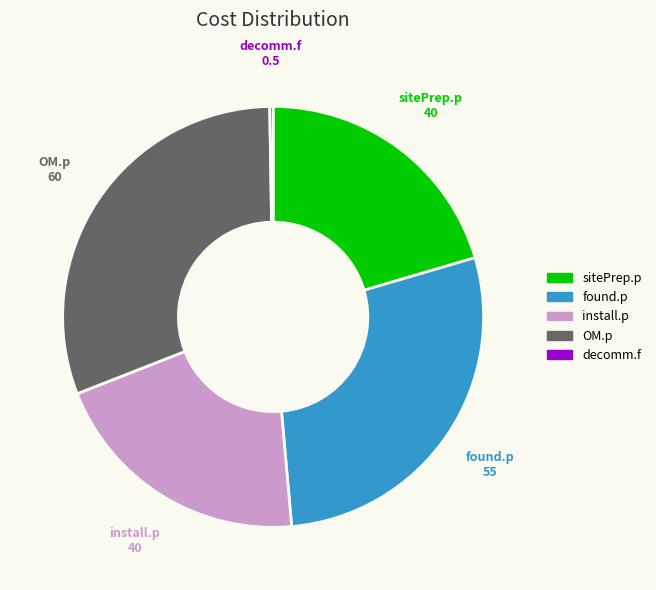

Do found.p and OM.p together represent more than half of the pie?

Yes